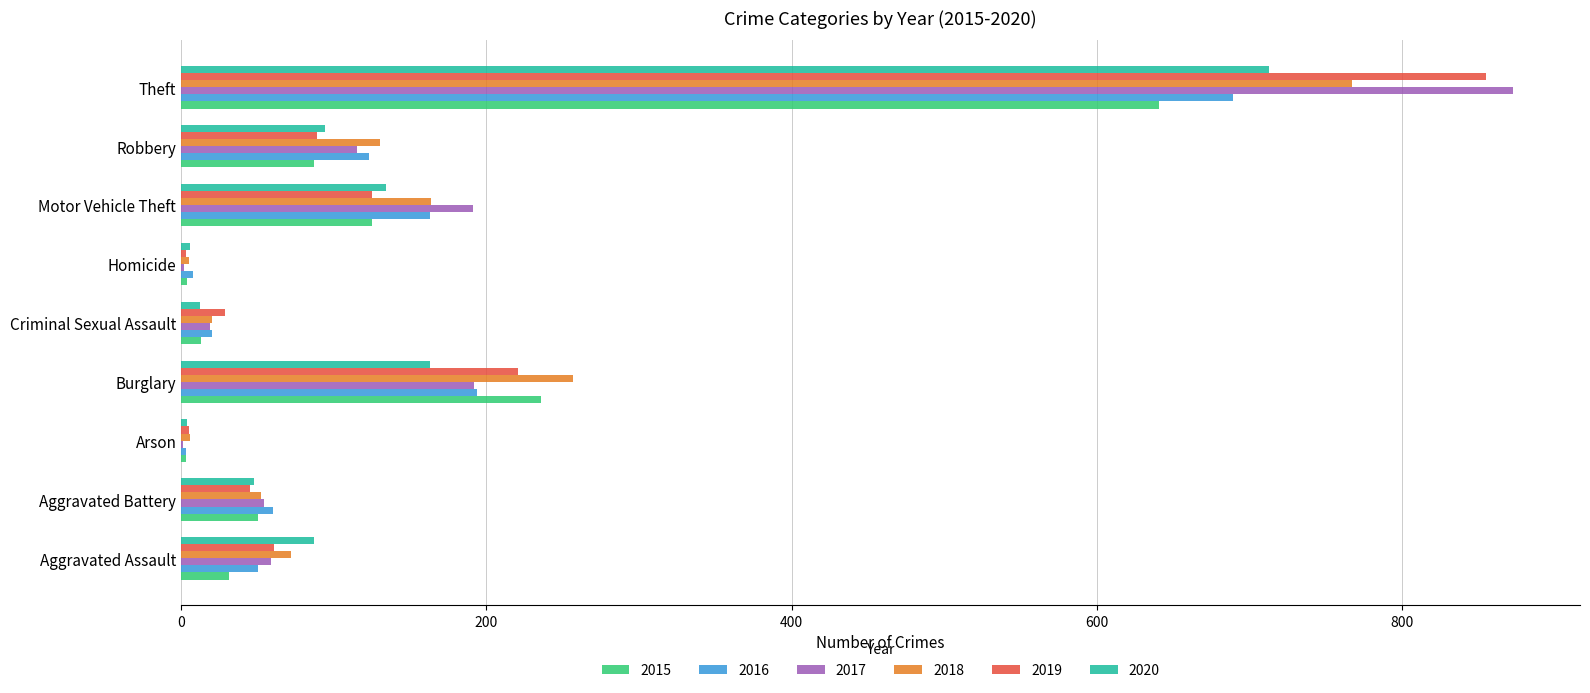

What is the sum of all 2016 values?

1310